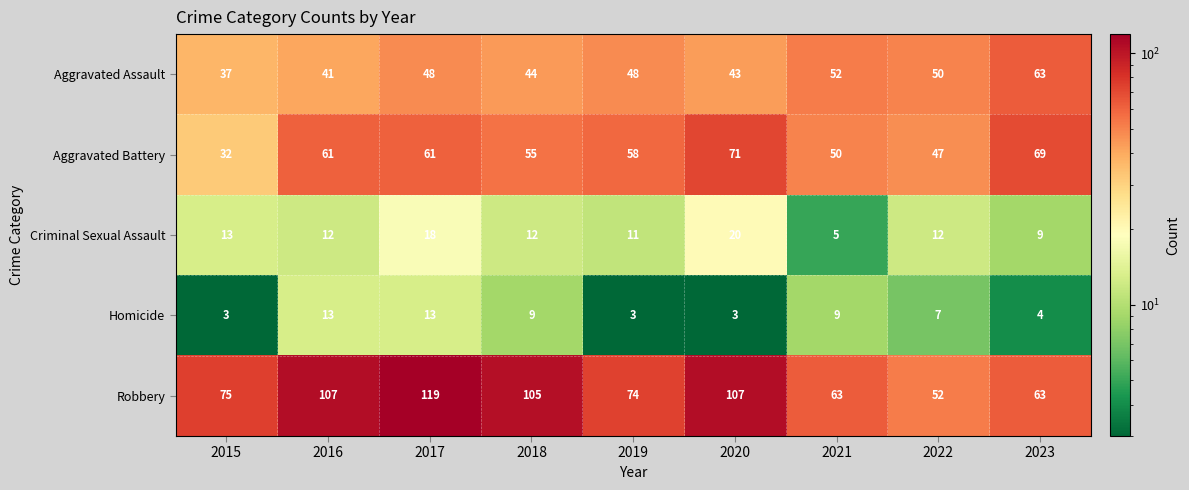

What is the greatest value displayed?

119